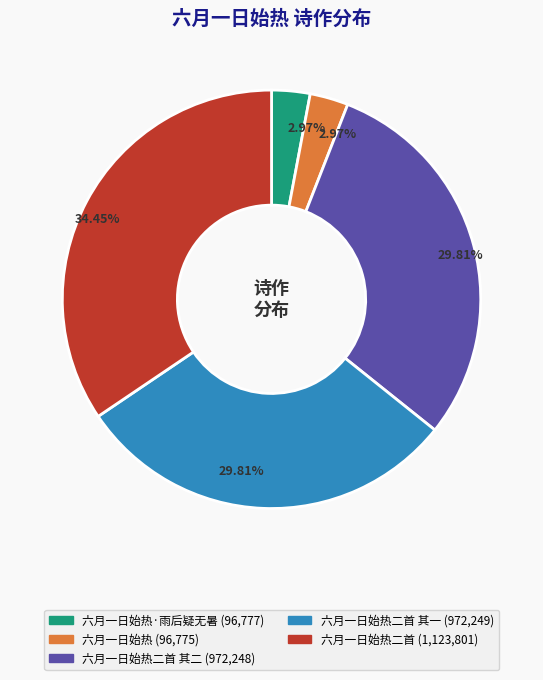

Does any single category account for the majority?

No